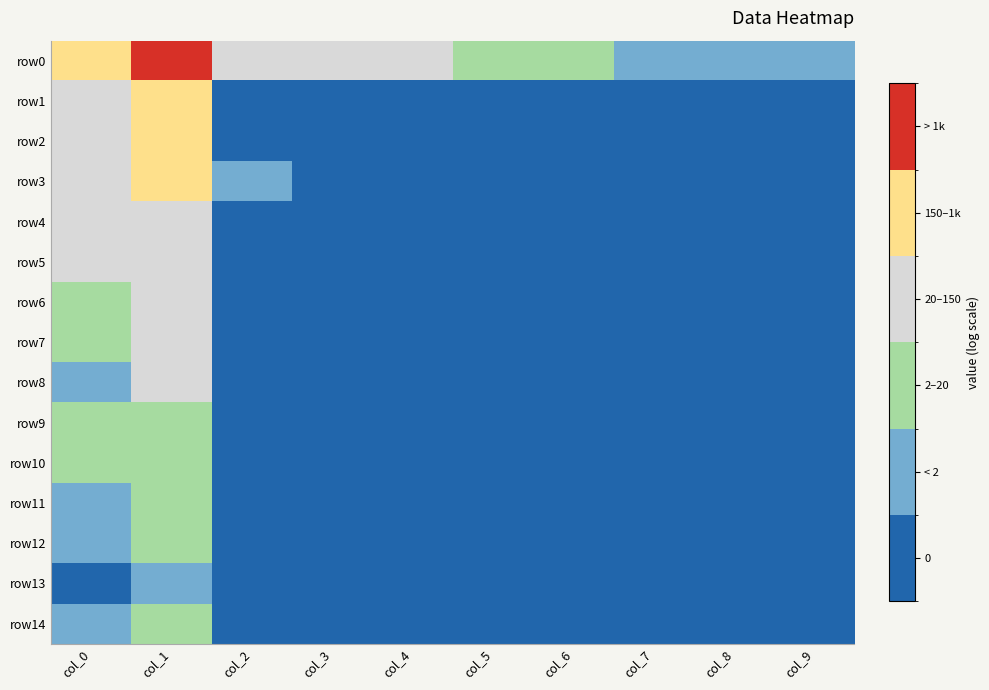

Which series changed the most between col_6 and col_7?

row0